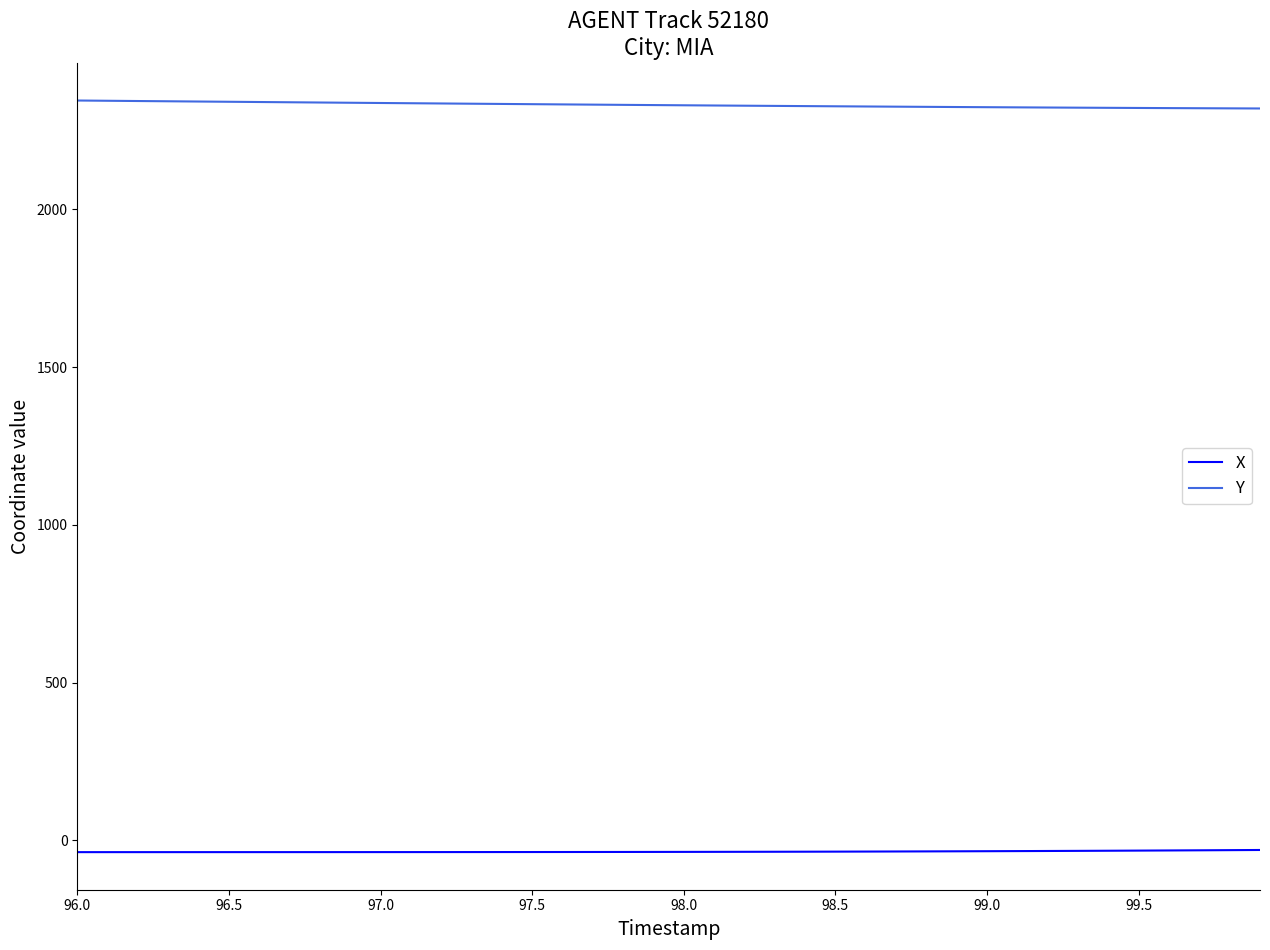

Which series has the largest total across all categories?

Y